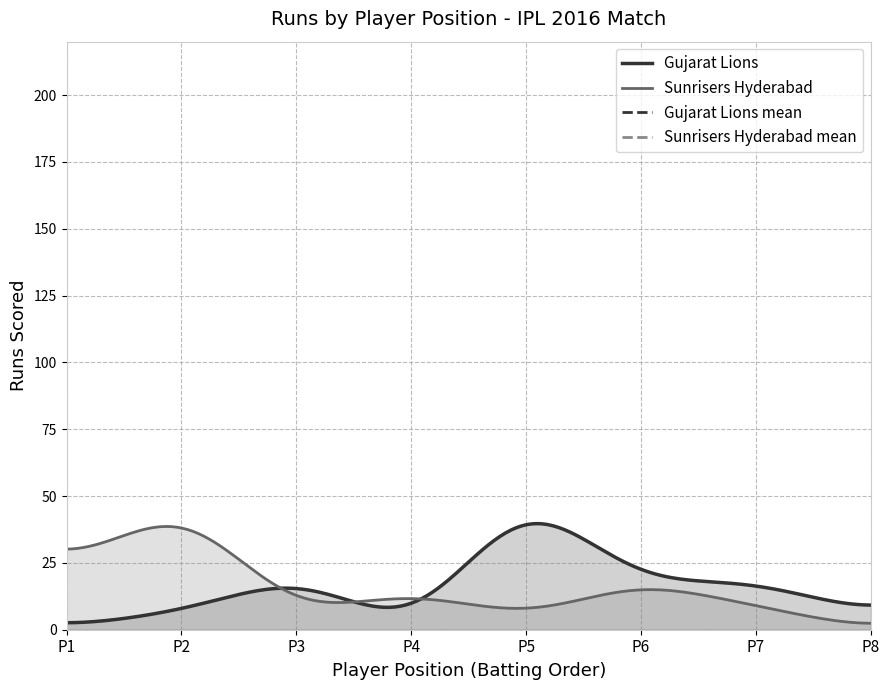

Reading left to right, extract all data points from this chart.

Gujarat Lions Runs: Player 1=1	Player 2=7	Player 3=20	Player 4=0	Player 5=51	Player 6=18	Player 7=18	Player 8=6
Sunrisers Hyderabad Runs: Player 1=24	Player 2=47	Player 3=6	Player 4=14	Player 5=5	Player 6=18	Player 7=9	Player 8=0